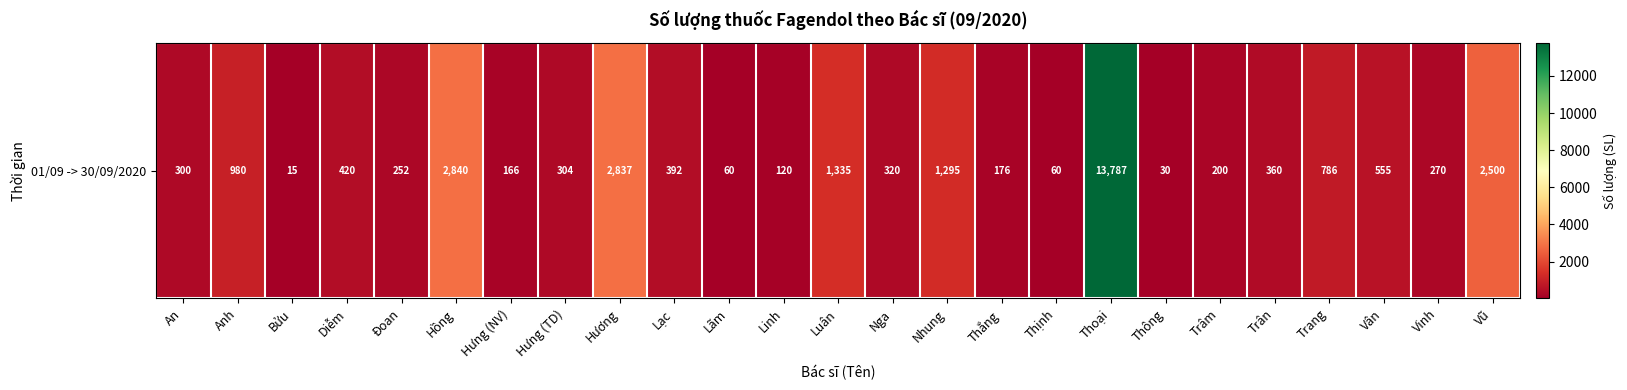

The value at Anh is 440. True or false?

False